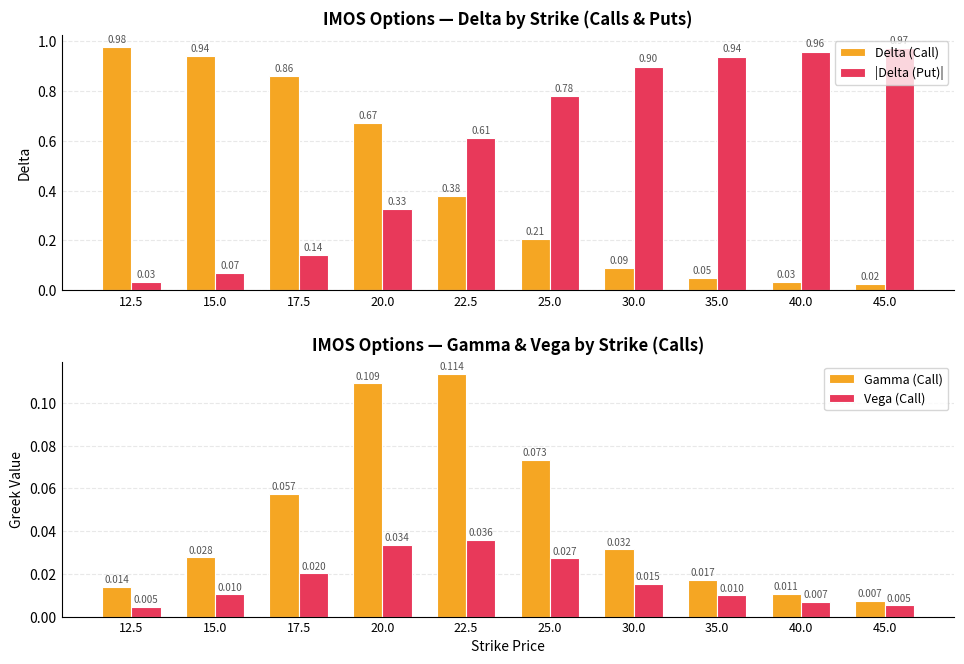

Between 30.0 and 45.0, which series saw the biggest shift?

|Delta (Put)|